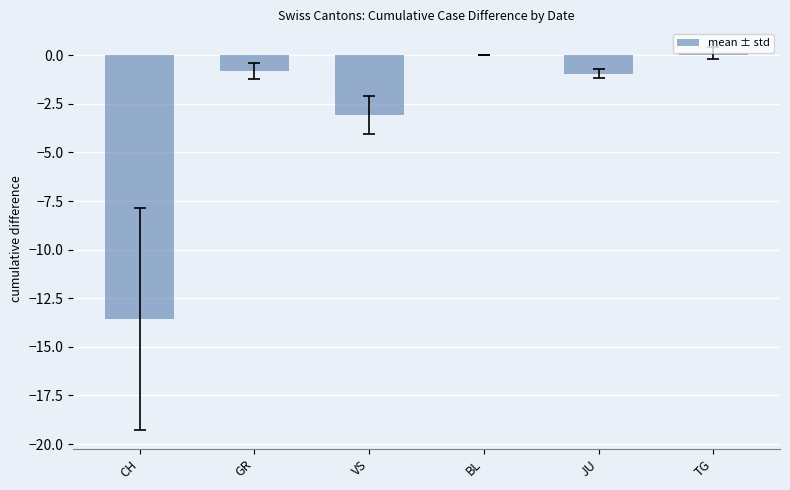

What is the change in value from CH to JU?

+12.6